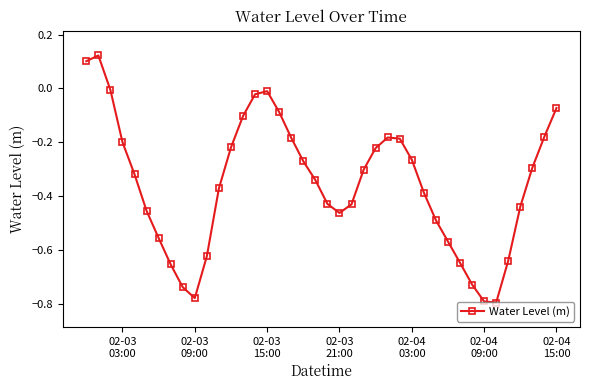

True or false: the data has more than 1 interior local peaks.

True